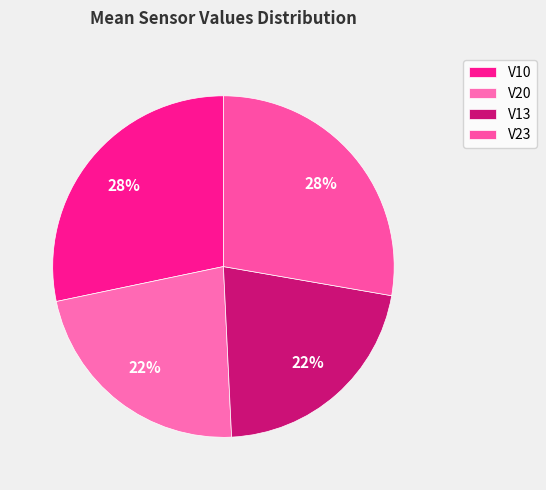

True or false: V10 accounts for 28% of the total.

True